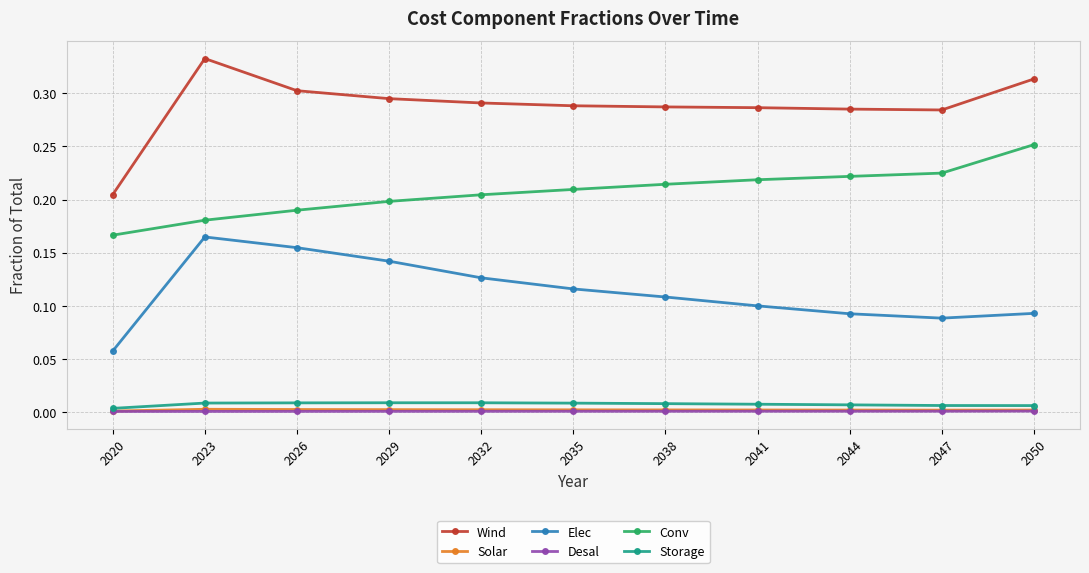

The Storage series shows 0.0 at 2041. True or false?

True